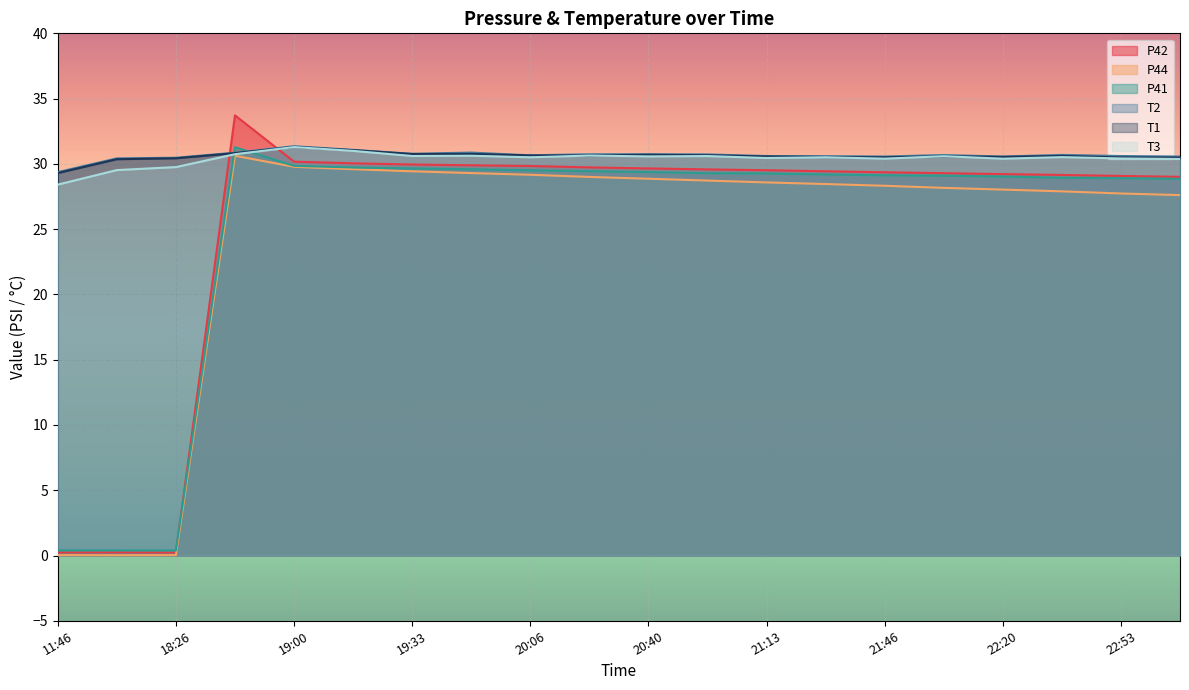

How many lines are shown in the chart?

6